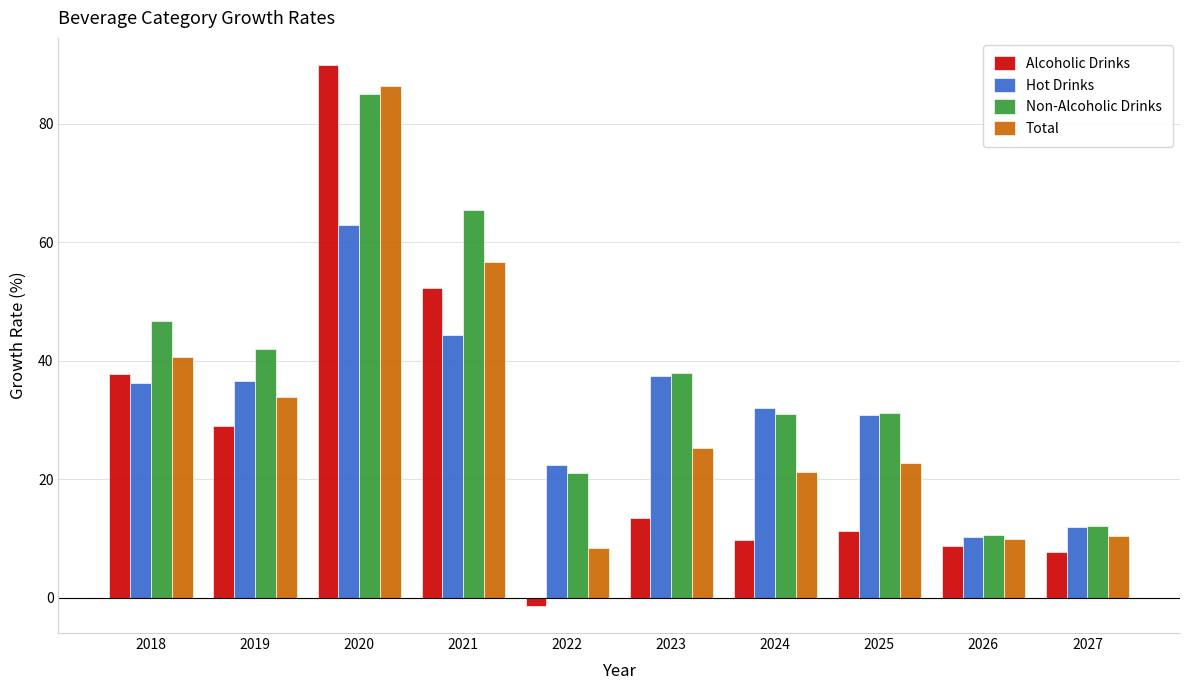

At which category is the sum across all series the highest?

2020